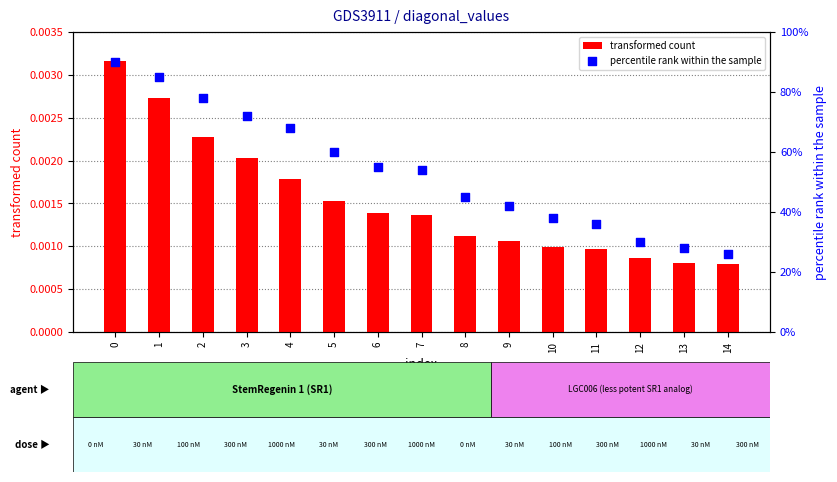

Which series contains the highest Y value?

percentile rank within the sample